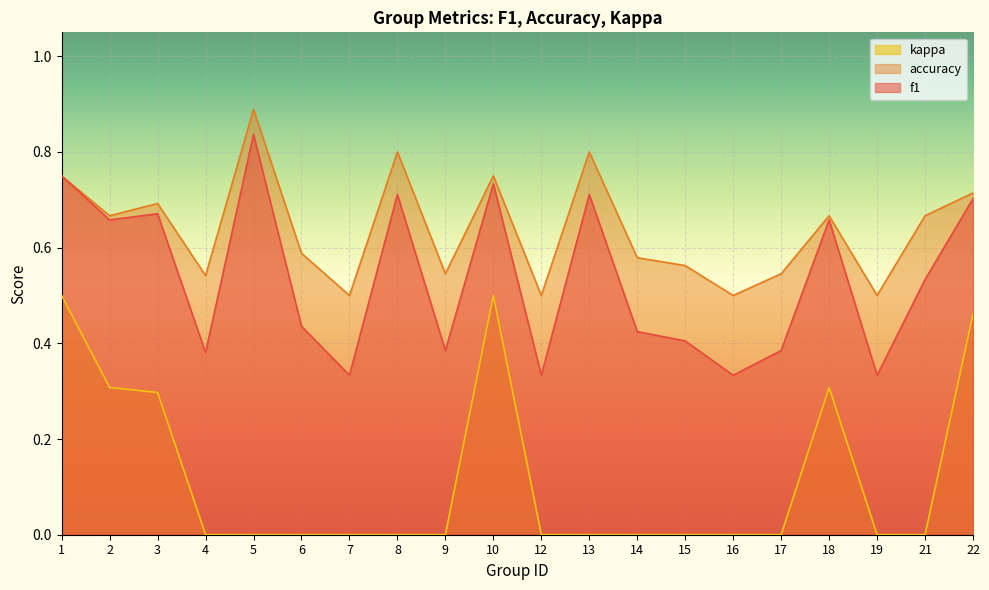

The value of f1 at 22 is 0.2. True or false?

False